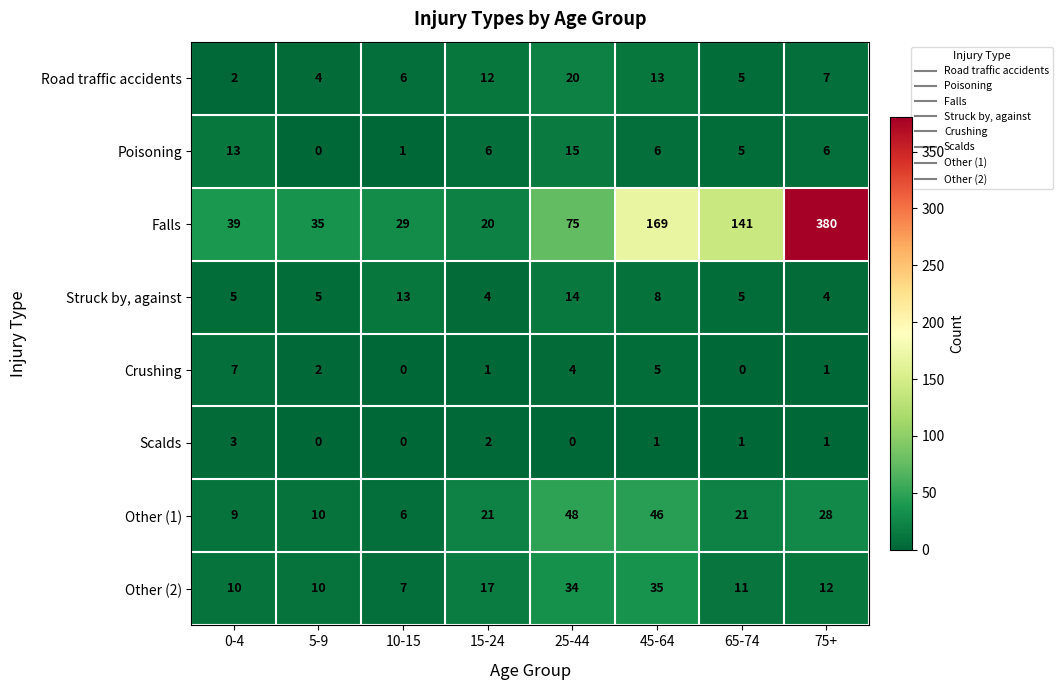

Which series has the largest total across all categories?

Falls